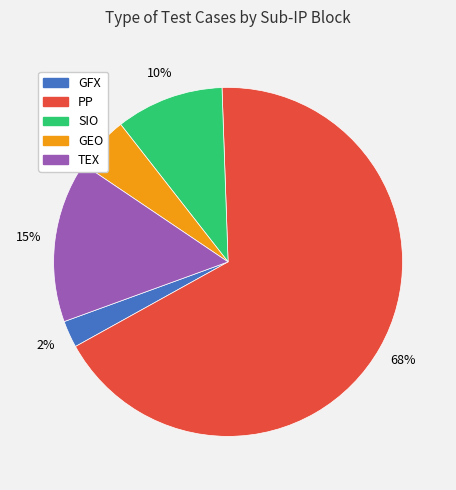

To the nearest percent, what portion does TEX represent?

15%